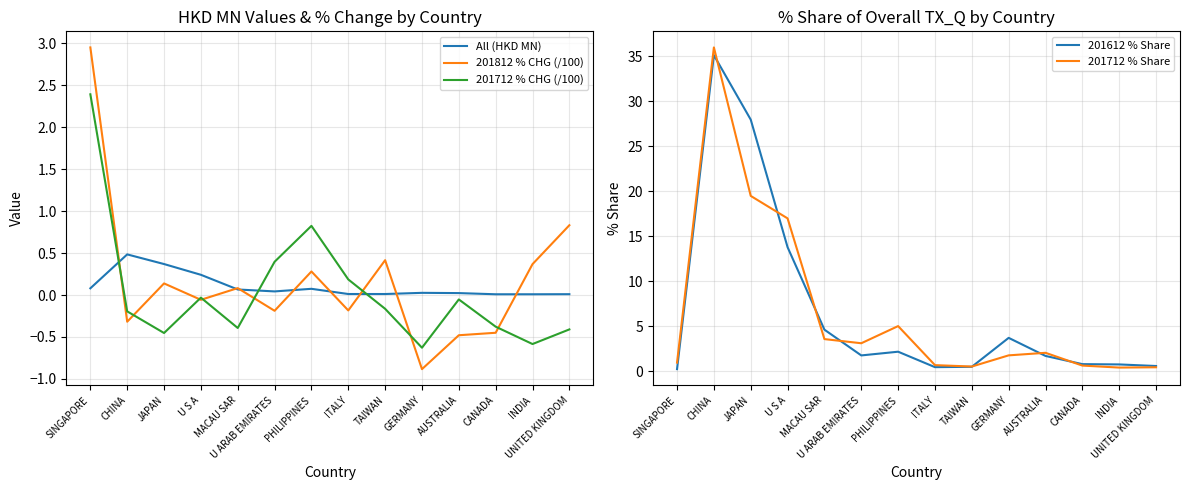

At how many categories does at least one series exceed 6?

3